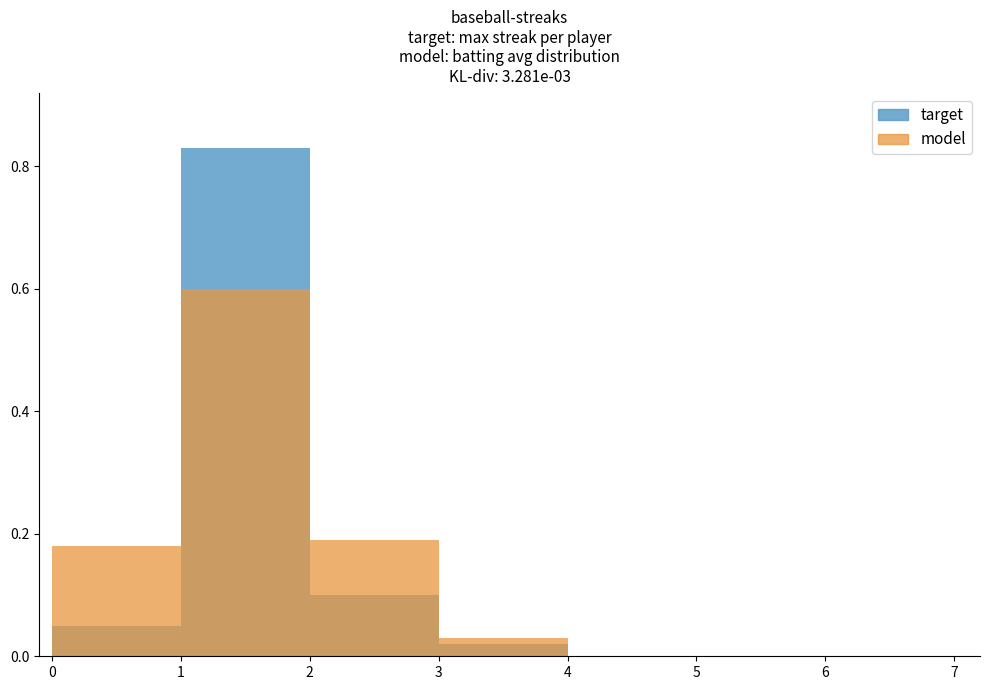

Which series has the widest spread of values?

target